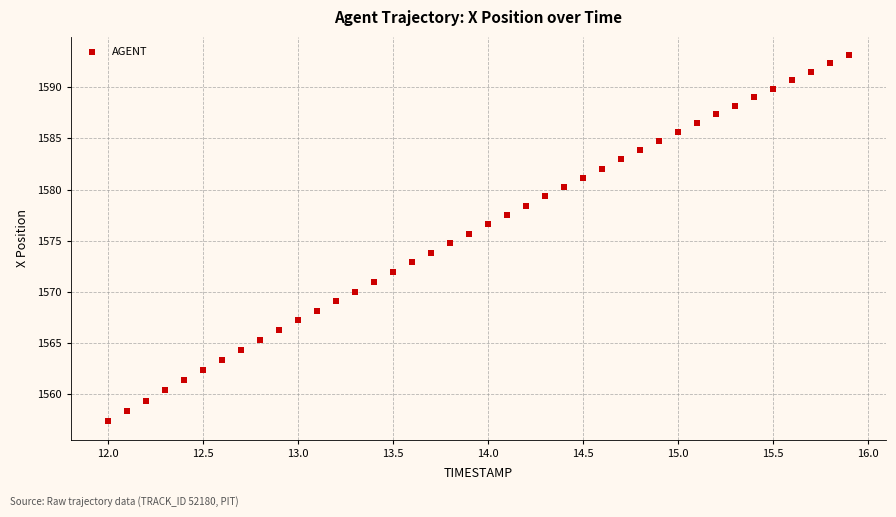

What is the range of X values (max minus min)?

3.9